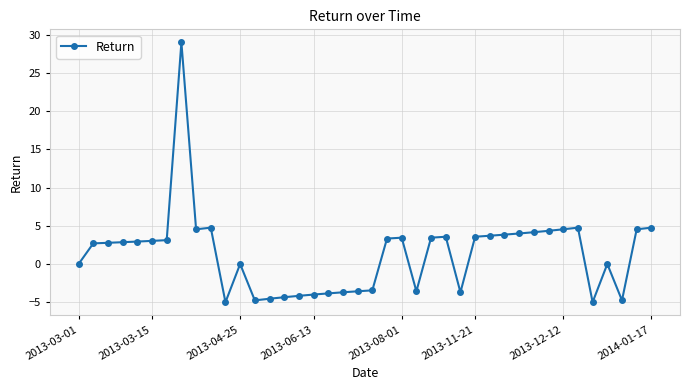

True or false: there are more than 2 points higher than both neighbors.

True